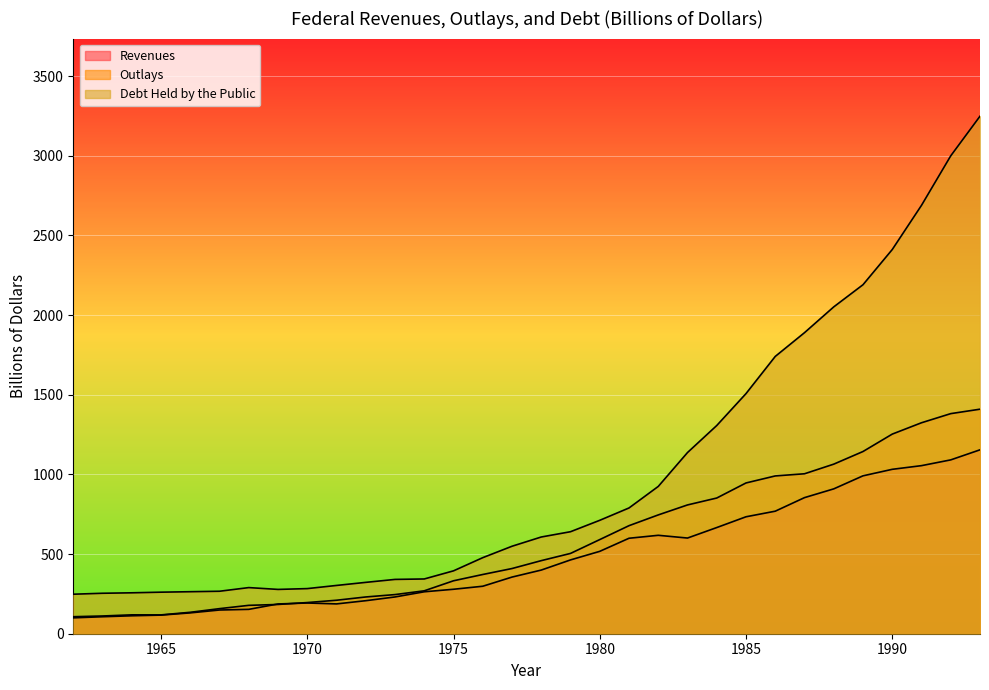

Does the chart display data point markers on the line(s)?

No